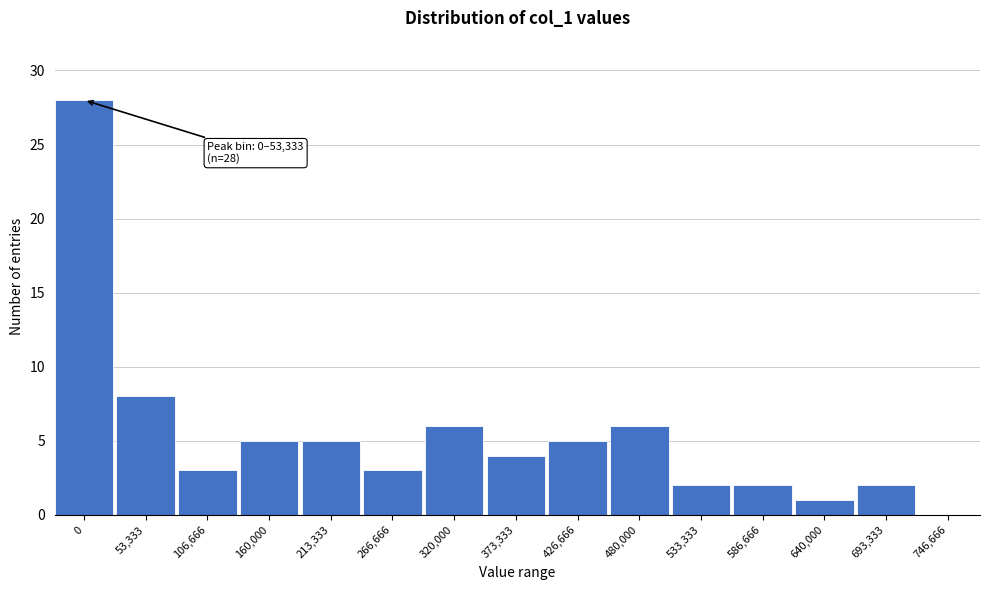

Reading left to right, extract all data points from this chart.

0=28	53,333=8	106,666=3	160,000=5	213,333=5	266,666=3	320,000=6	373,333=4	426,666=5	480,000=6	533,333=2	586,666=2	640,000=1	693,333=2	746,666=0